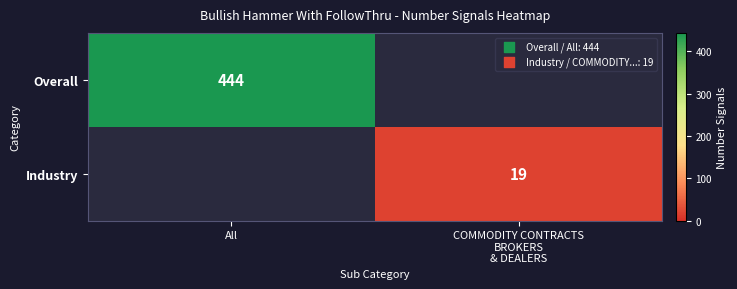

Is it true that Overall equals 270 at All?

False